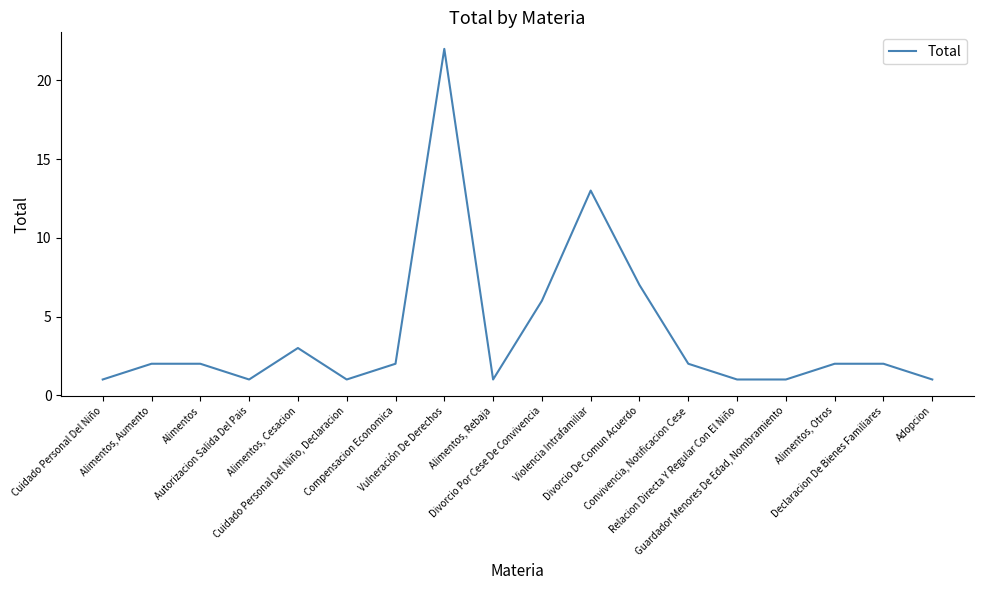

True or false: the data shows 17 at Violencia Intrafamiliar.

False